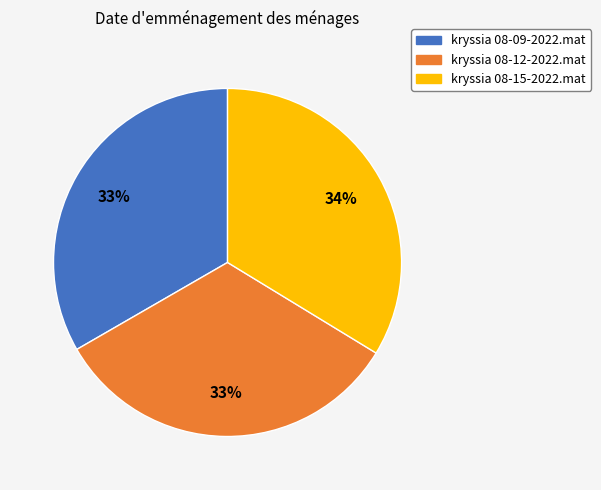

To the nearest percent, what percentage of the pie is kryssia 08-09-2022.mat?

33%